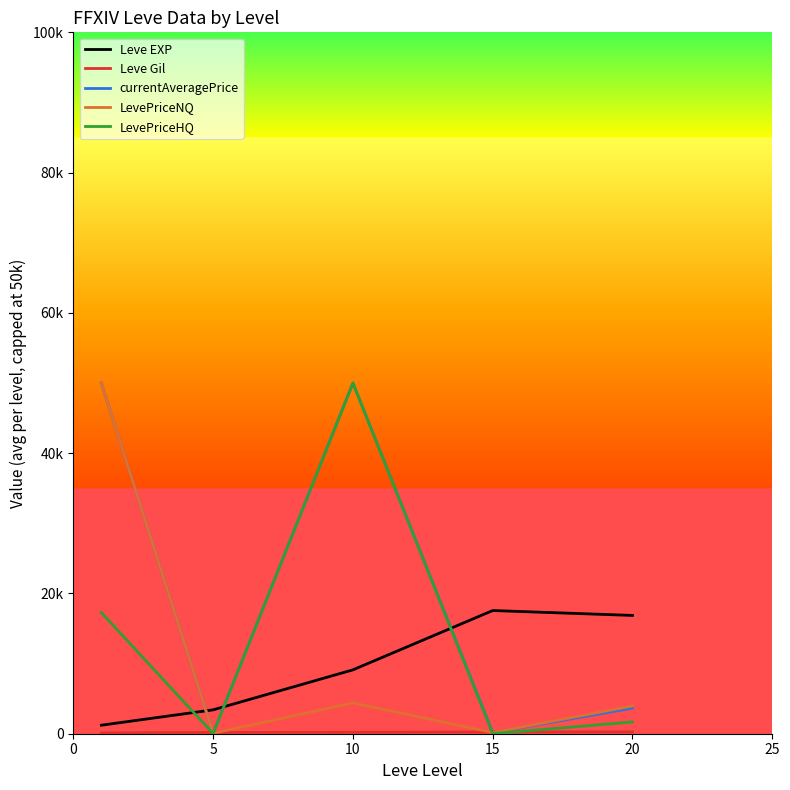

Where is the first local maximum for Leve EXP?

15